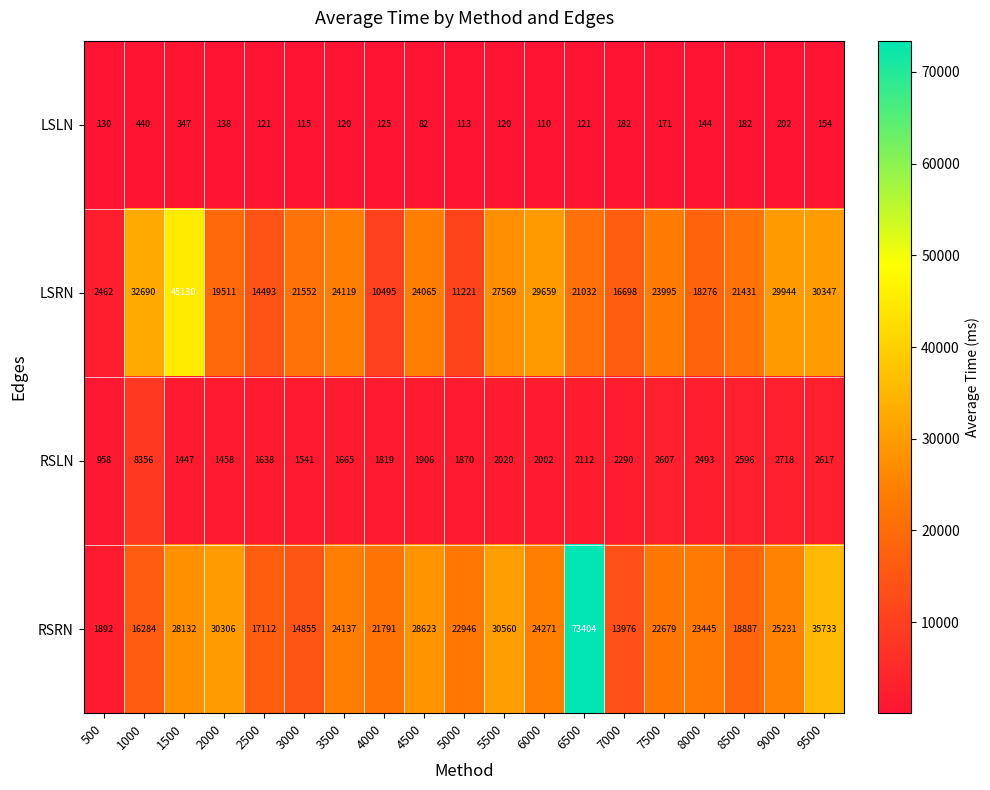

At how many categories does at least one series exceed 9220?

18